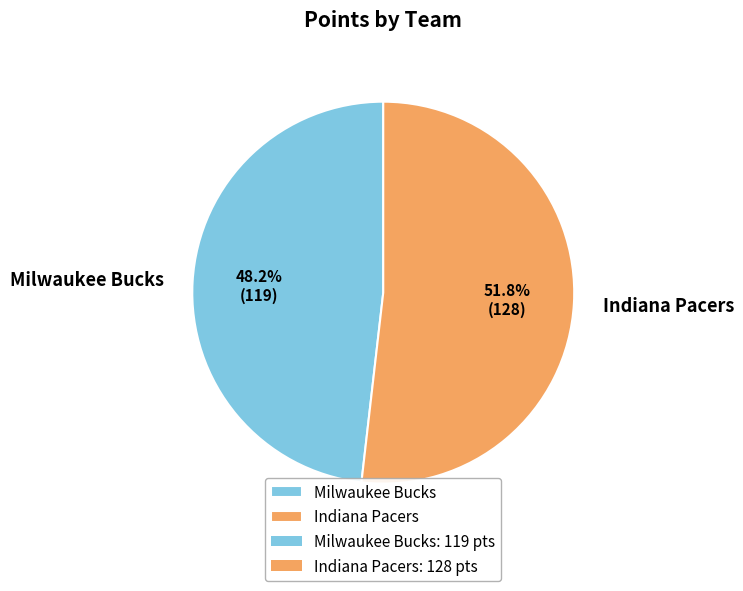

Is it true that Milwaukee Bucks is 42% of the pie?

False